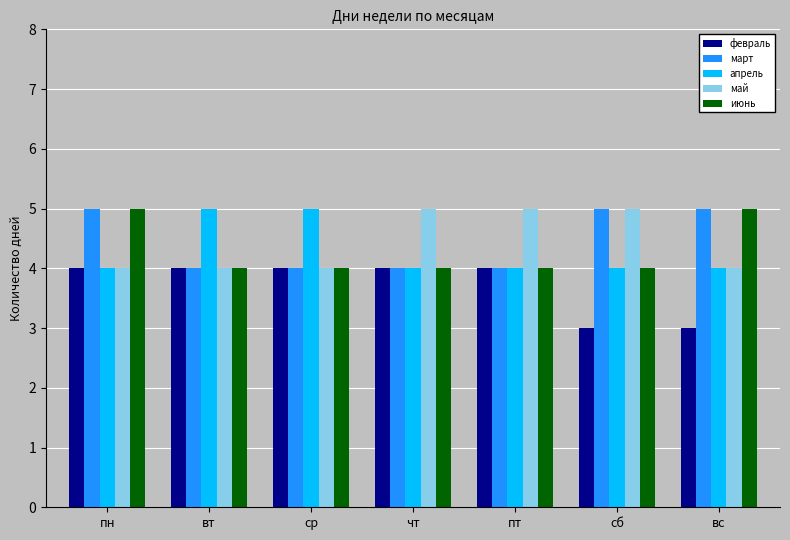

What is the maximum value shown in the chart?

5